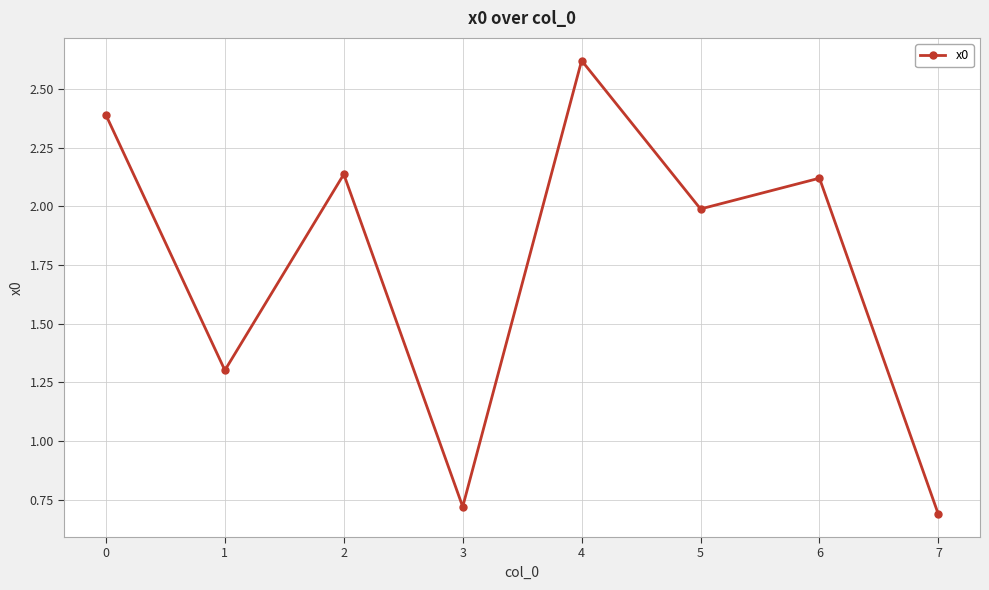

True or false: the data shows 1.2 at 7.

False